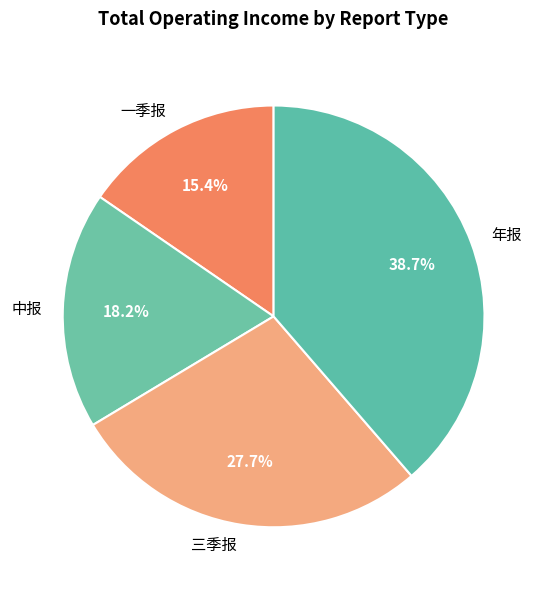

Which category has the smallest portion of the pie?

一季报